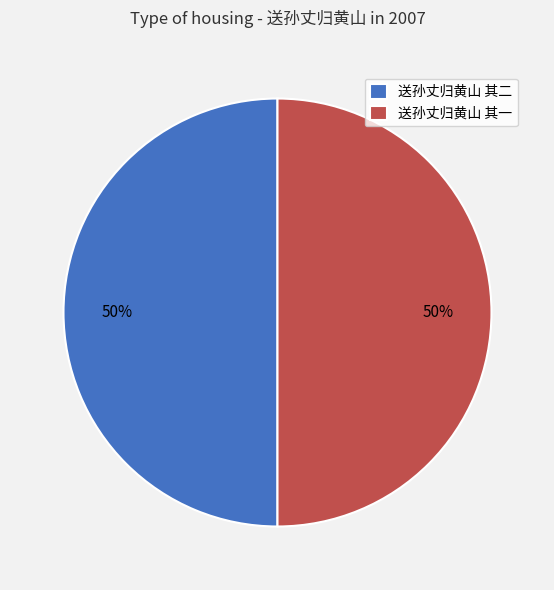

To the nearest percent, what is the average slice percentage?

50%